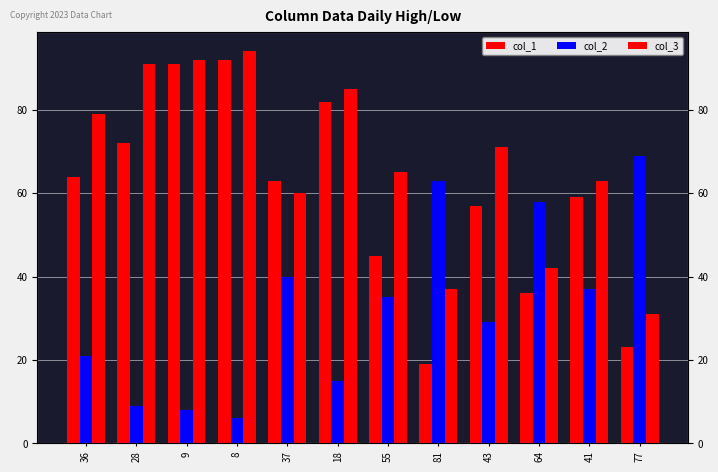

Between 55 and 64, which series saw the biggest shift?

col_2